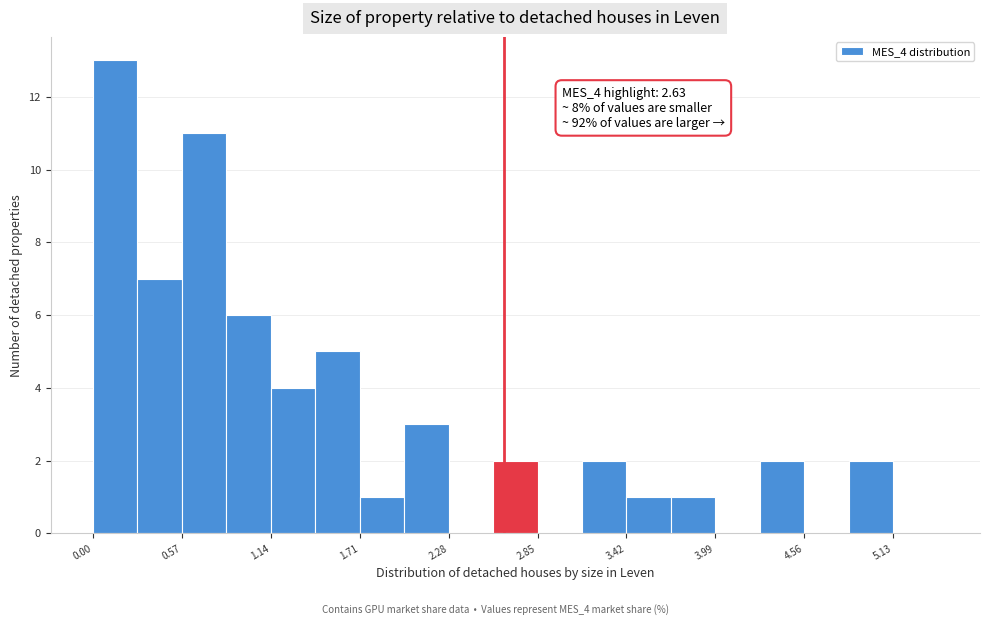

Read against the x-axis, roughly where is the centre of the tallest bar?

0.1